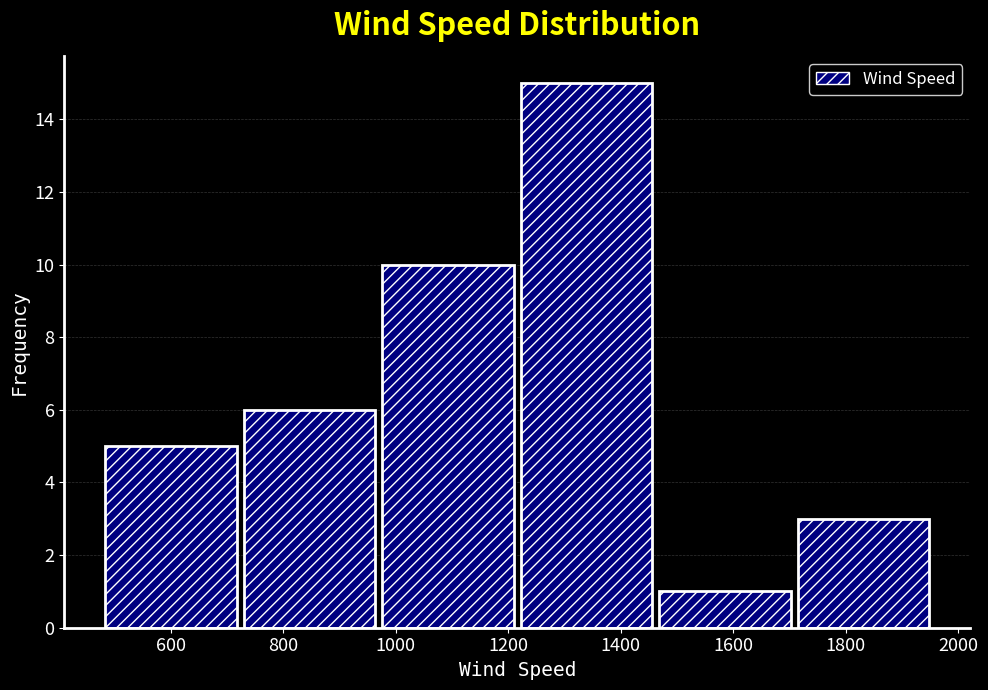

Reading left to right, list every bar in this chart as the range it spans on the x-axis followed by its height. Neither the bar edges nor the heights are printed on the chart, so give them approximately, as read against the axes.

480 to 740: 5
740 to 980: 6
980 to 1220: 10
1220 to 1460: 15
1460 to 1720: 1
1720 to 1960: 3